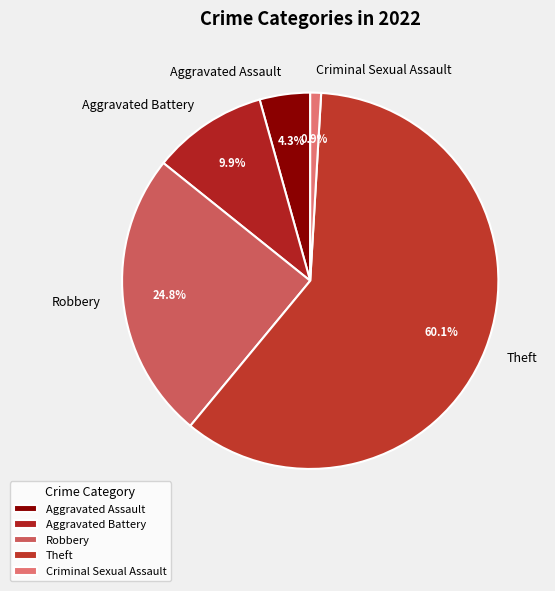

The Aggravated Assault slice represents 4% of the pie. True or false?

True